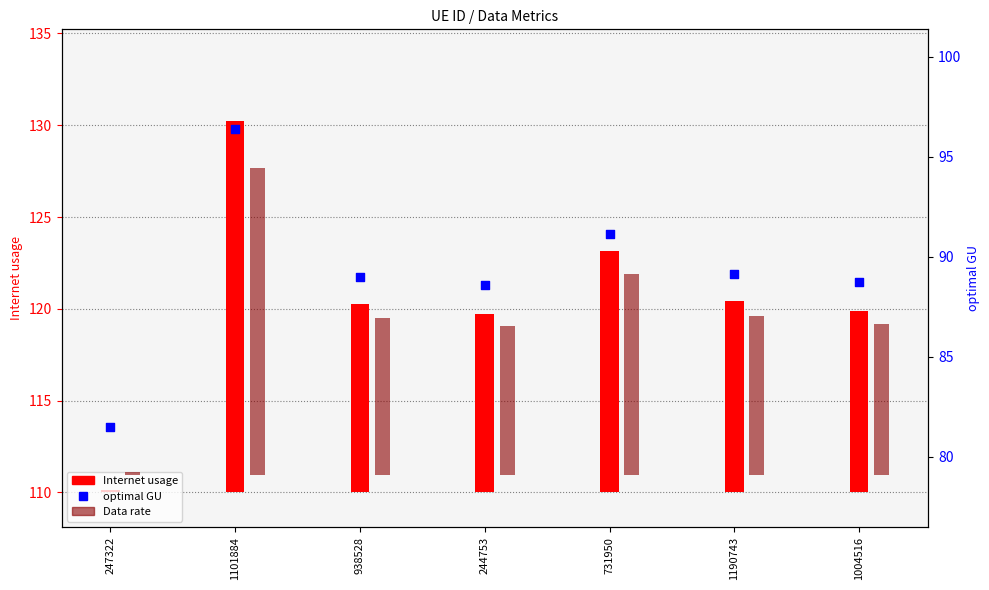

Which has a higher value, 1190743 or 731950?

731950